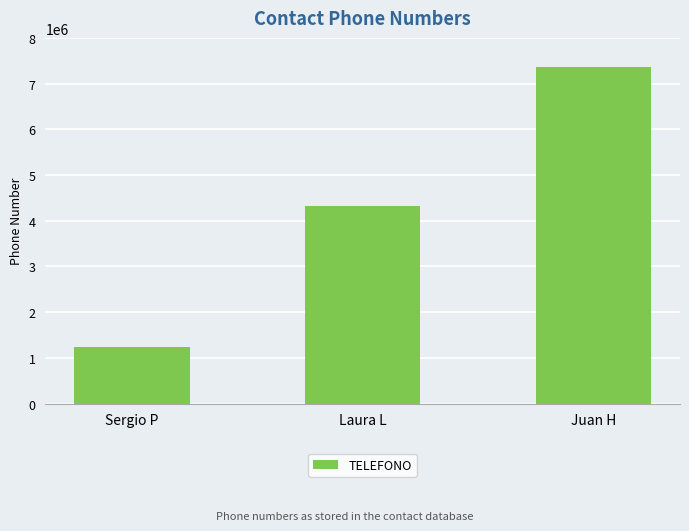

What is the value of the 3rd bar from the left?

7363153